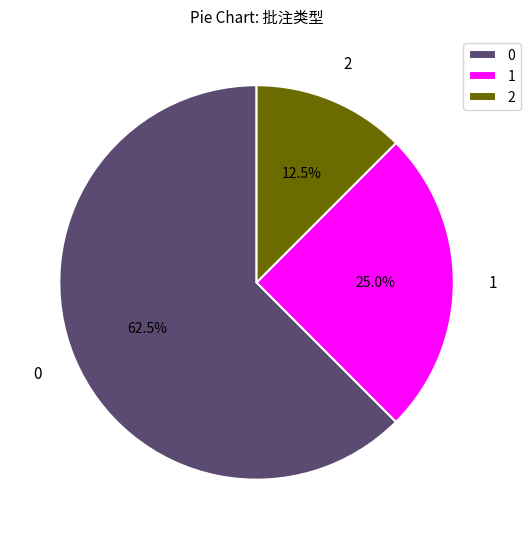

Is there a majority slice in this chart?

Yes